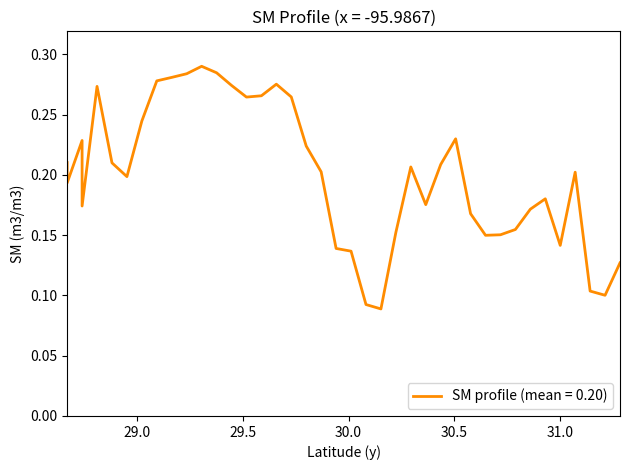

How many interior local valleys (lower than both neighbors) does the data have?

7